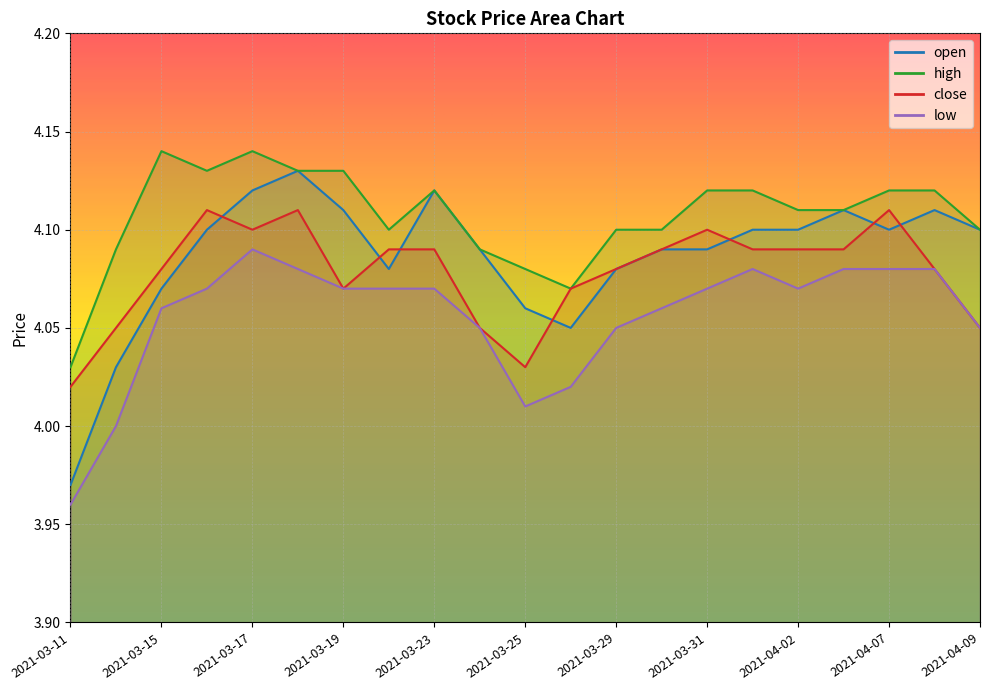

At how many categories does at least one series exceed 3?

21